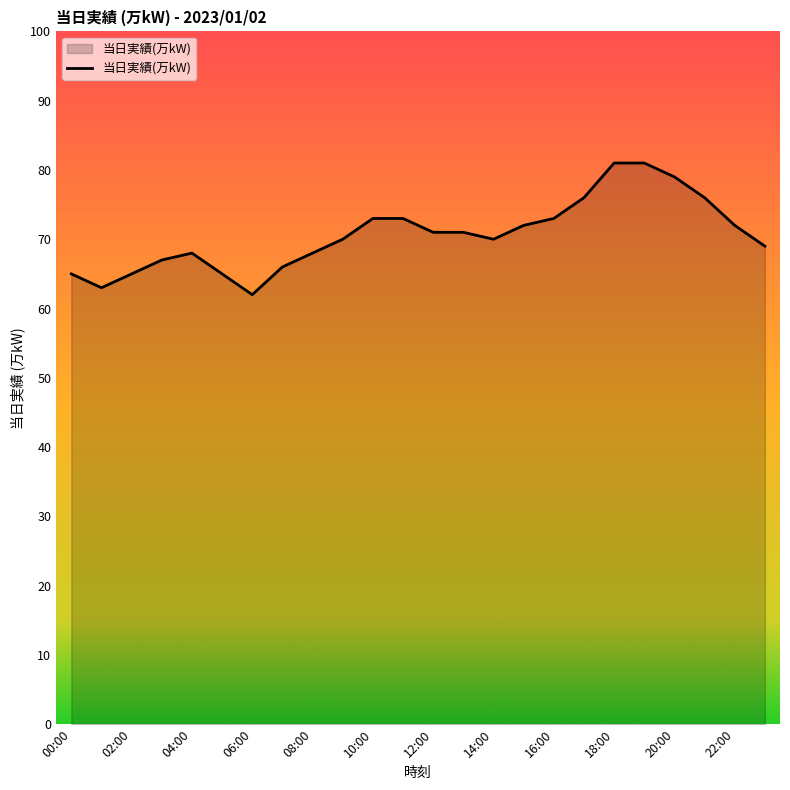

What is the difference between the maximum and minimum values?

19